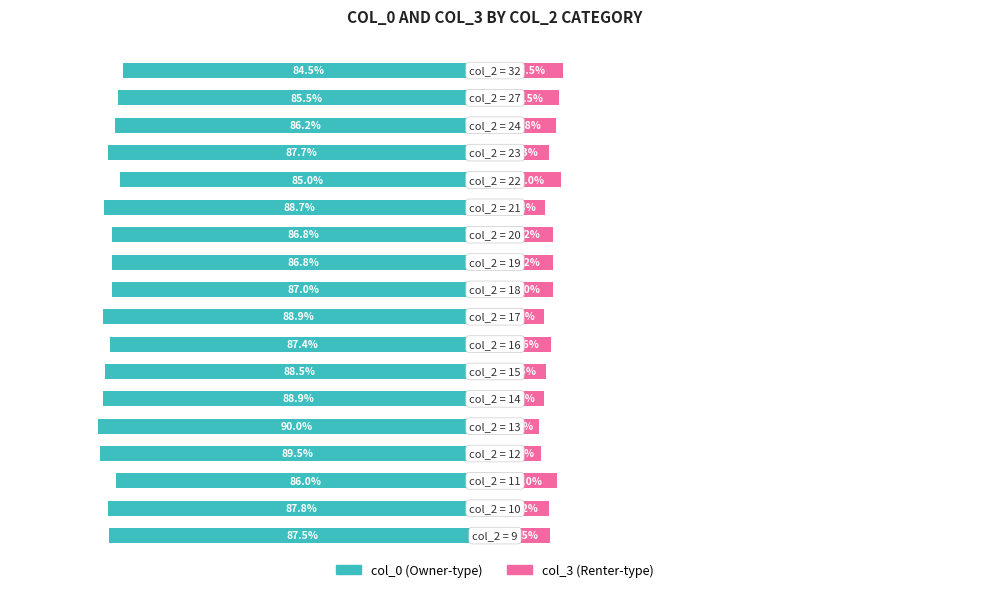

What is the sum of the col_3 (Renter-type) values at 11 and 9?

26.3